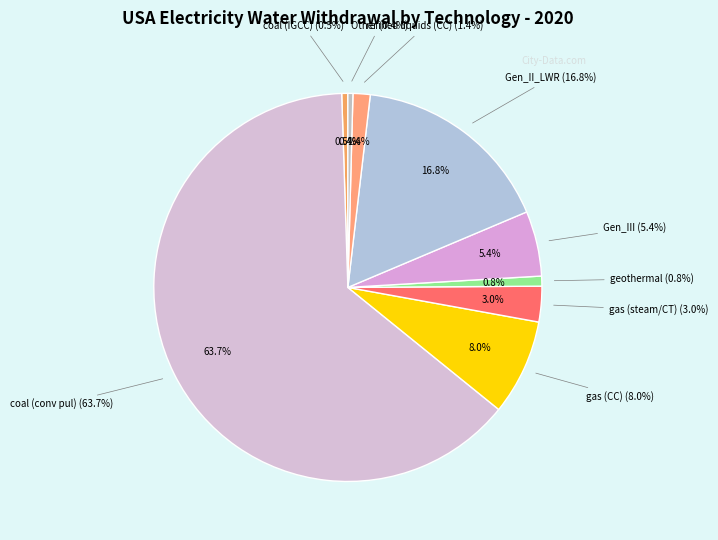

Which category has the biggest portion of the pie?

coal (conv pul)